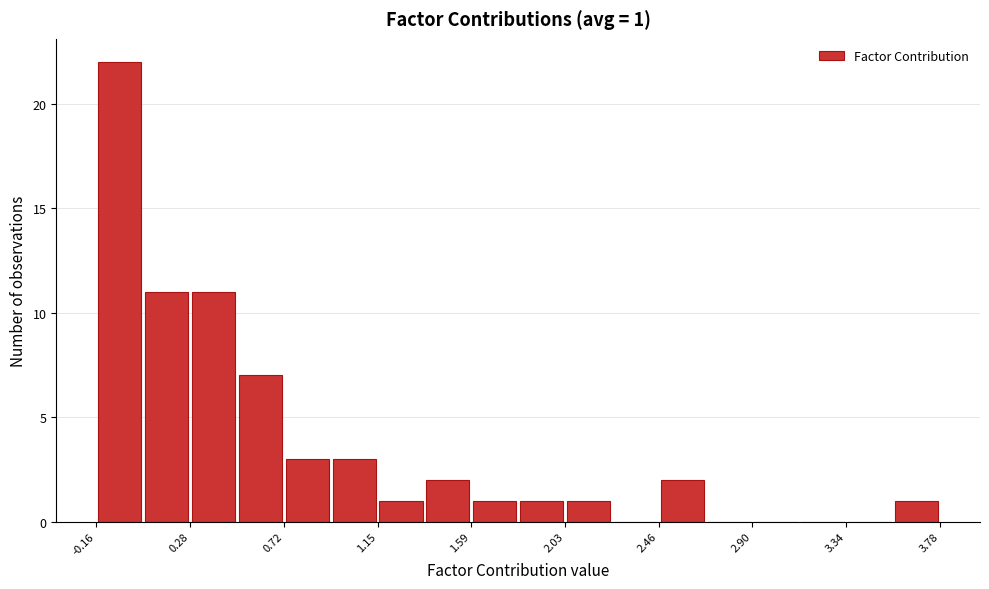

Over which range of the x-axis is the bar tallest?

-0.15 to 0.05